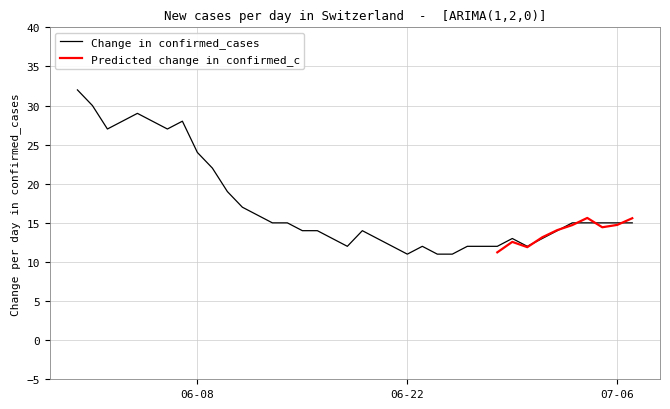

At which label is the value closest to 21?

2020-06-09